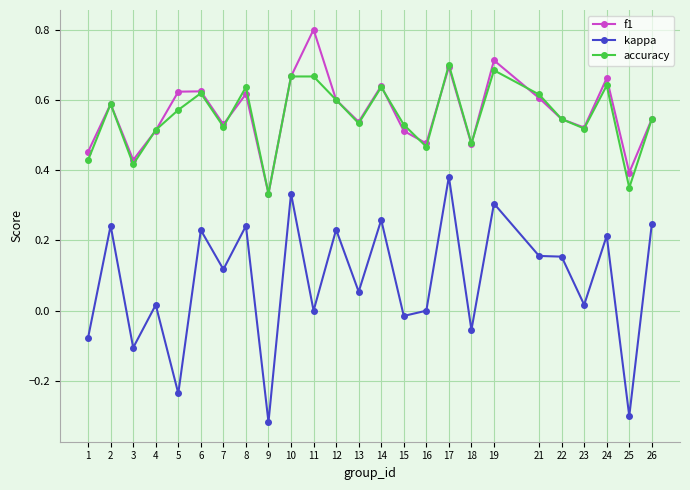

True or false: f1 and kappa intersect in this chart.

False